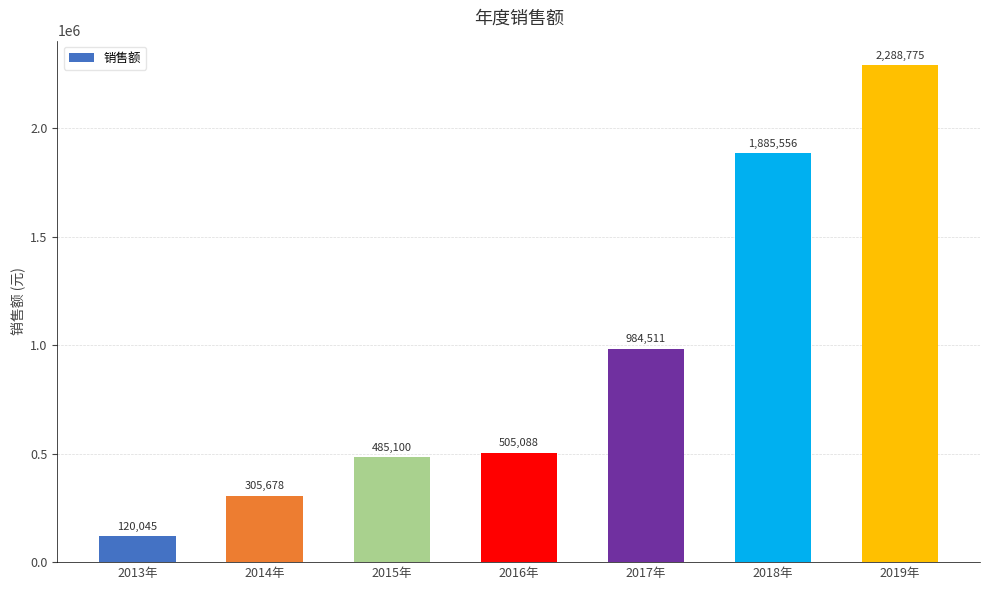

What is the change in value from 2016年 to 2018年?

+1380468